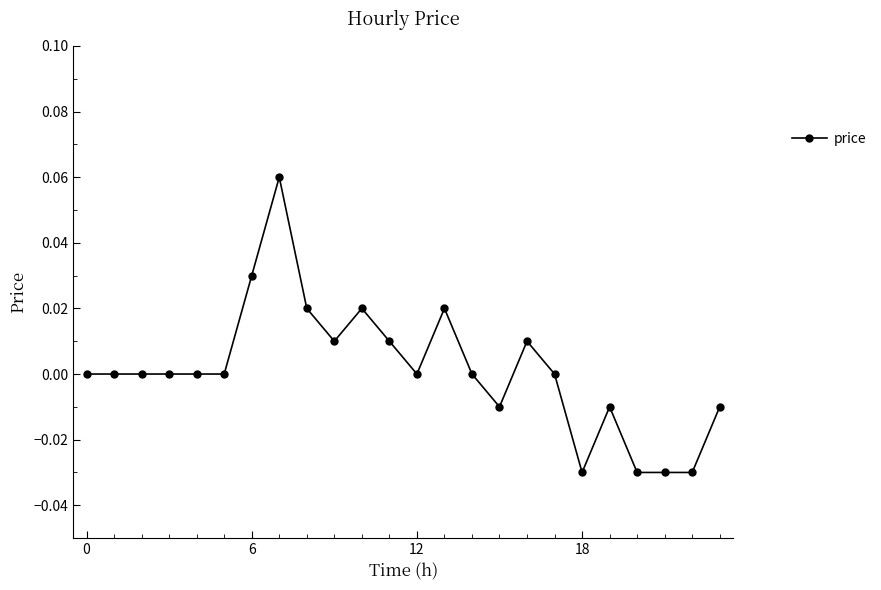

True or false: the data has more than 1 interior local peaks.

True